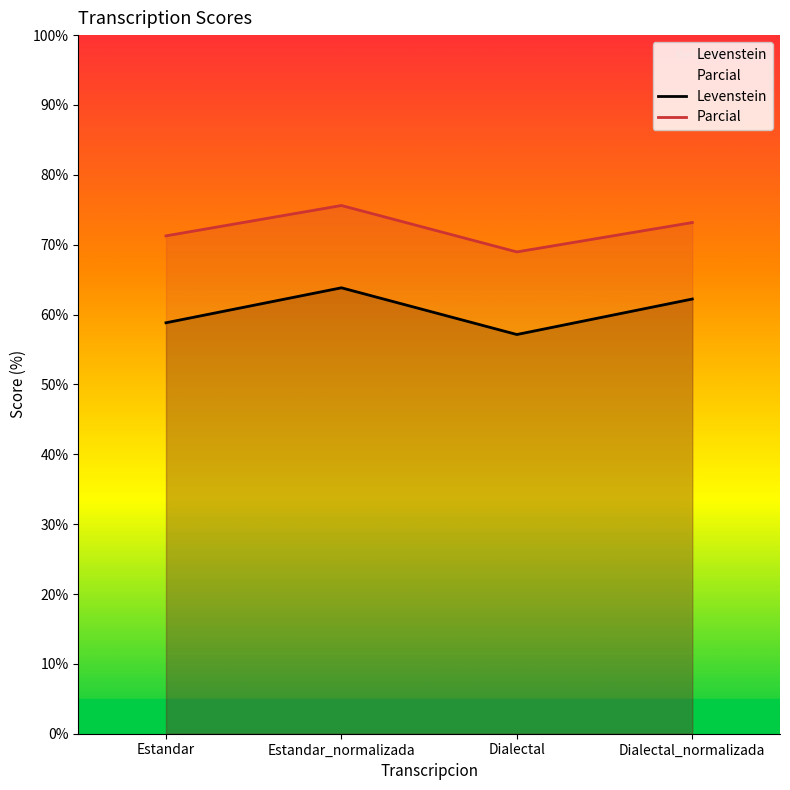

At which label is Levenstein closest to 60?

Estandar